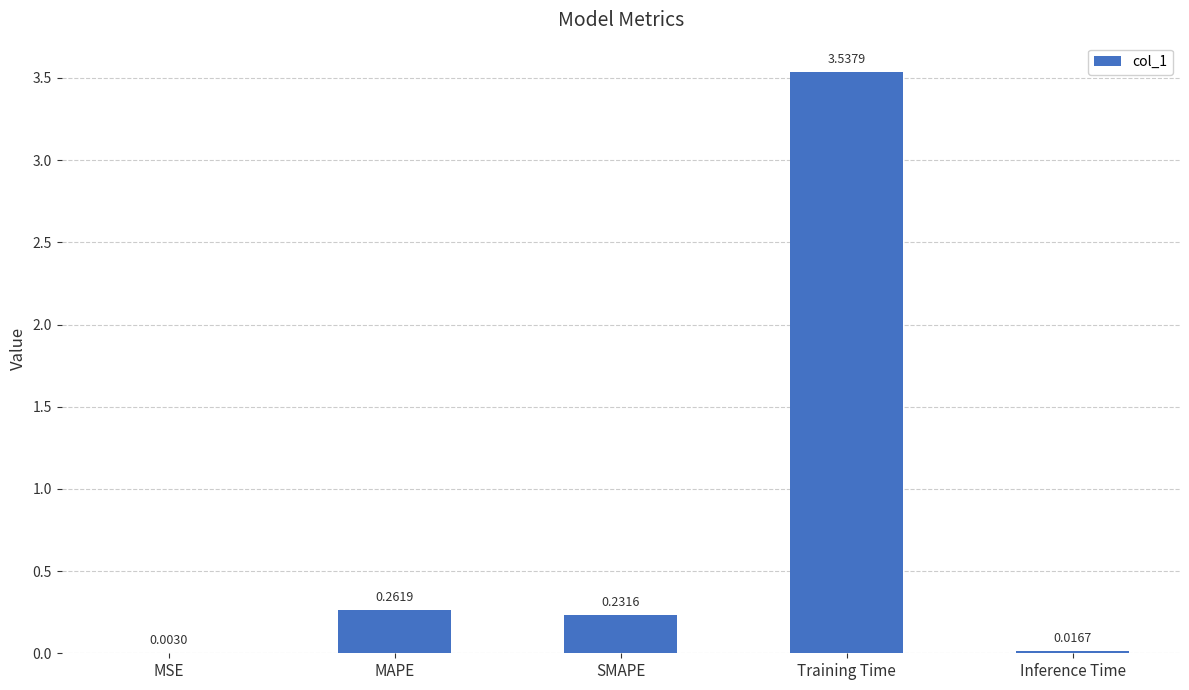

Which category has the highest value across all series?

Training Time